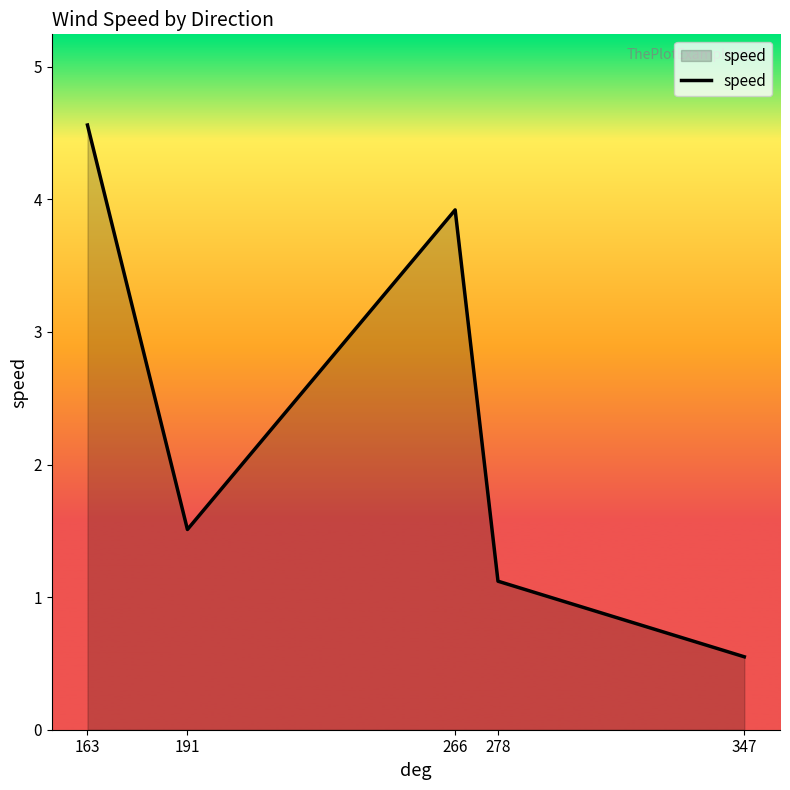

How many lines are shown in the chart?

1